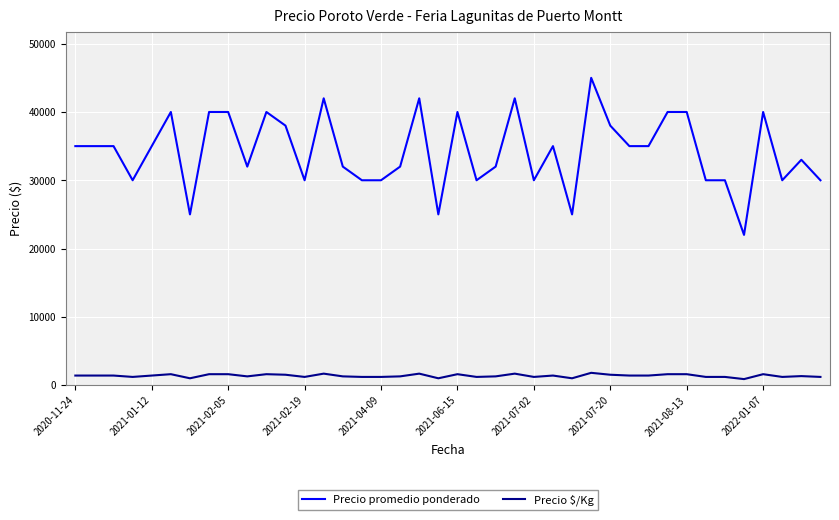

What are all the series names shown in the legend?

Precio promedio ponderado, Precio $/Kg